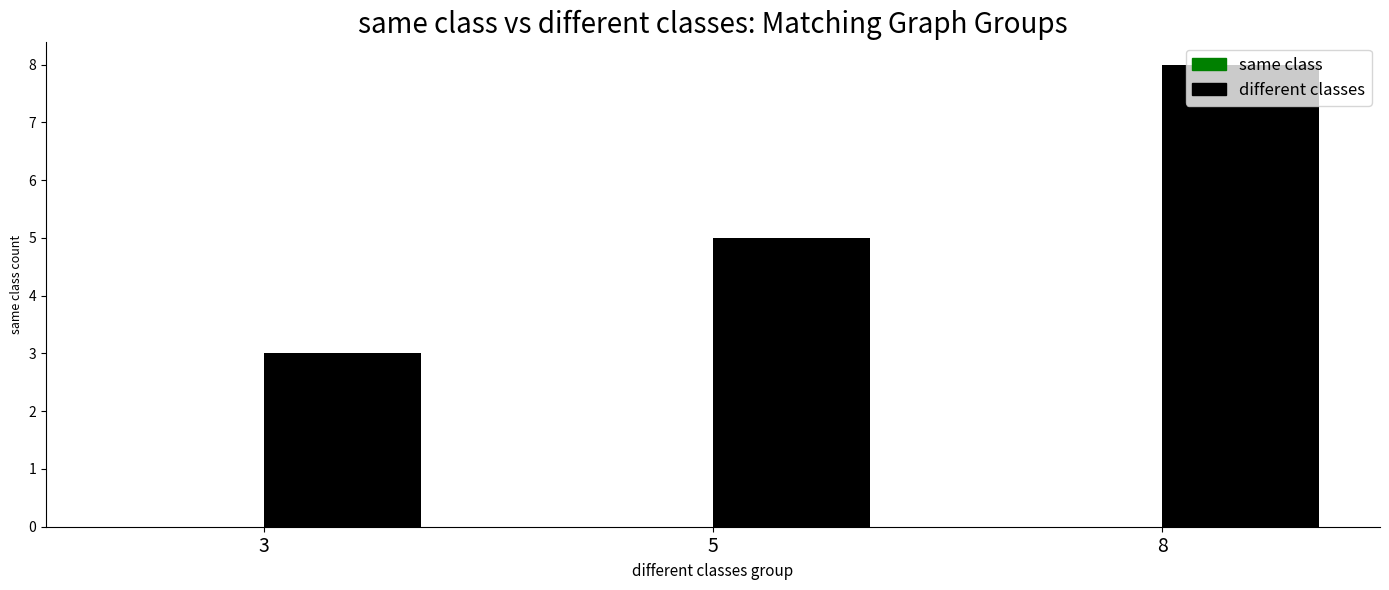

Are the bars horizontal?

No